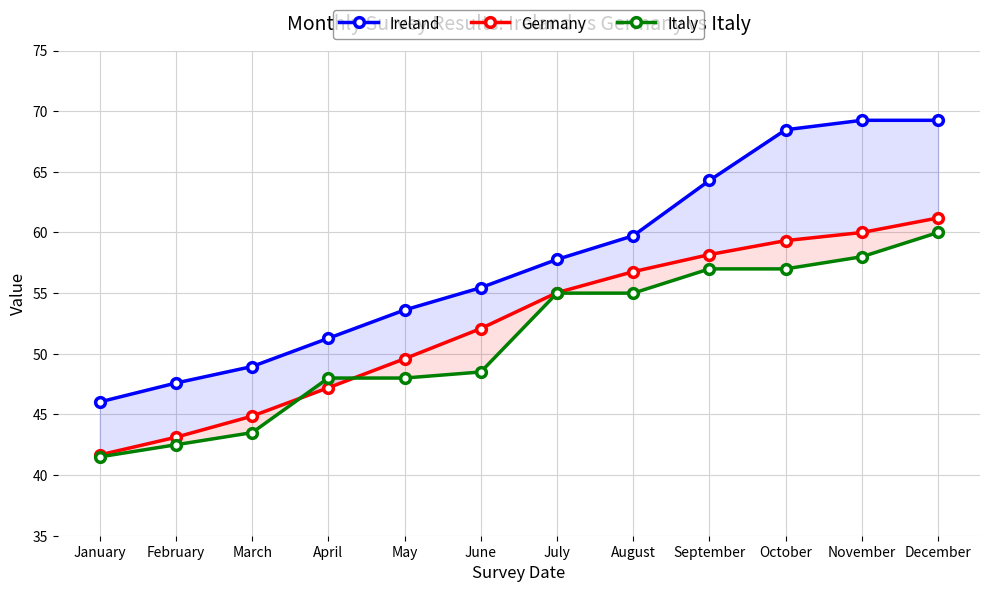

List the series in order of their overall mean, lowest first.

Italy, Germany, Ireland